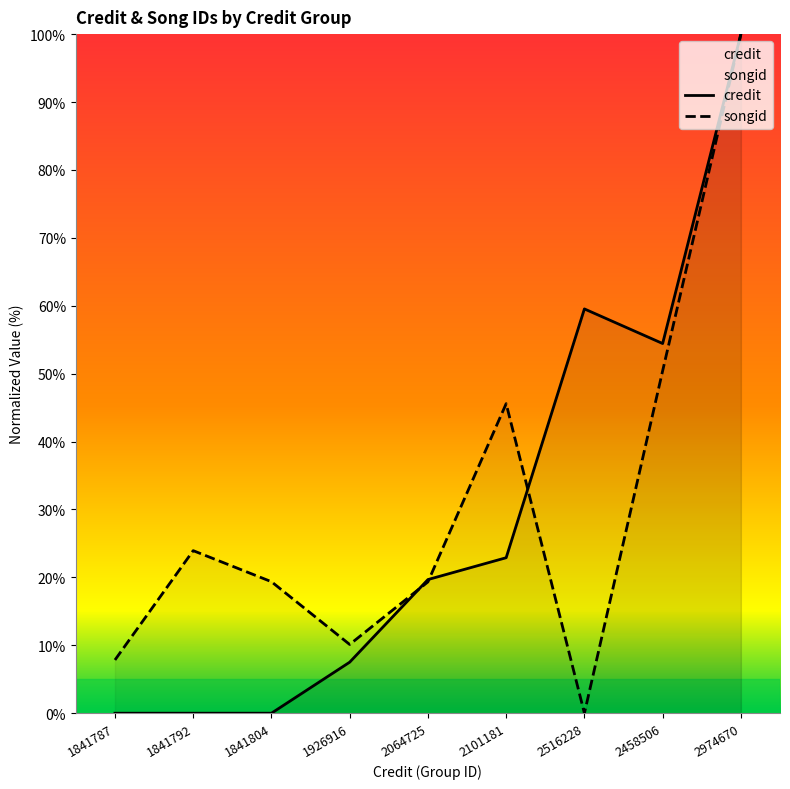

True or false: songid has a value of 0.0 at 2516228.

True